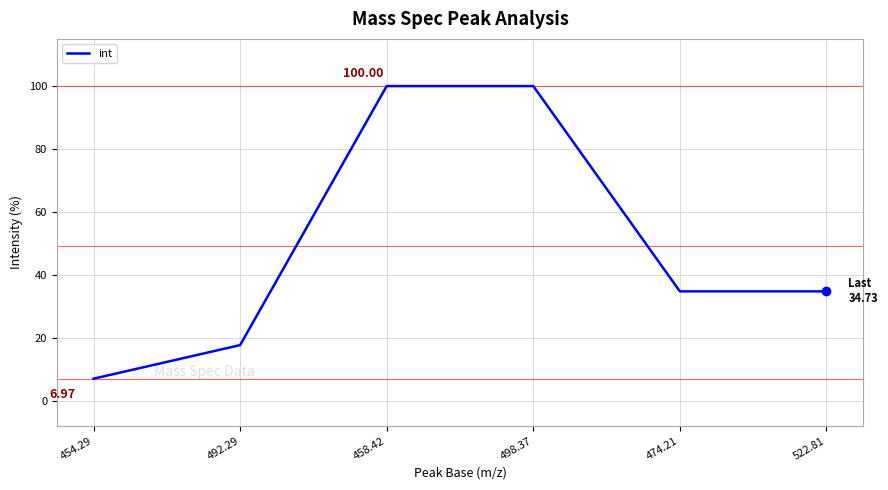

True or false: the data shows 34.7 at 474.21.

True